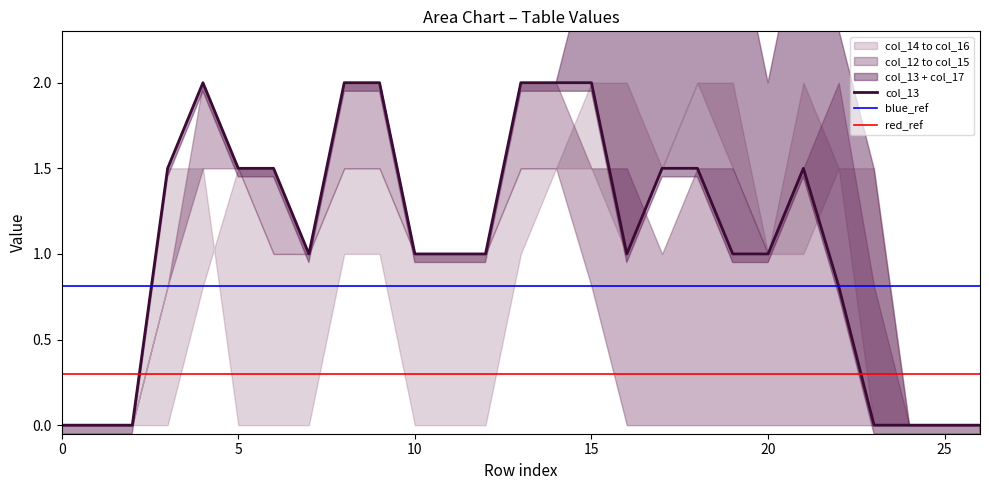

Rank the series at 7 from highest to lowest value.

col_13, col_15, col_16, col_12, col_17, col_14